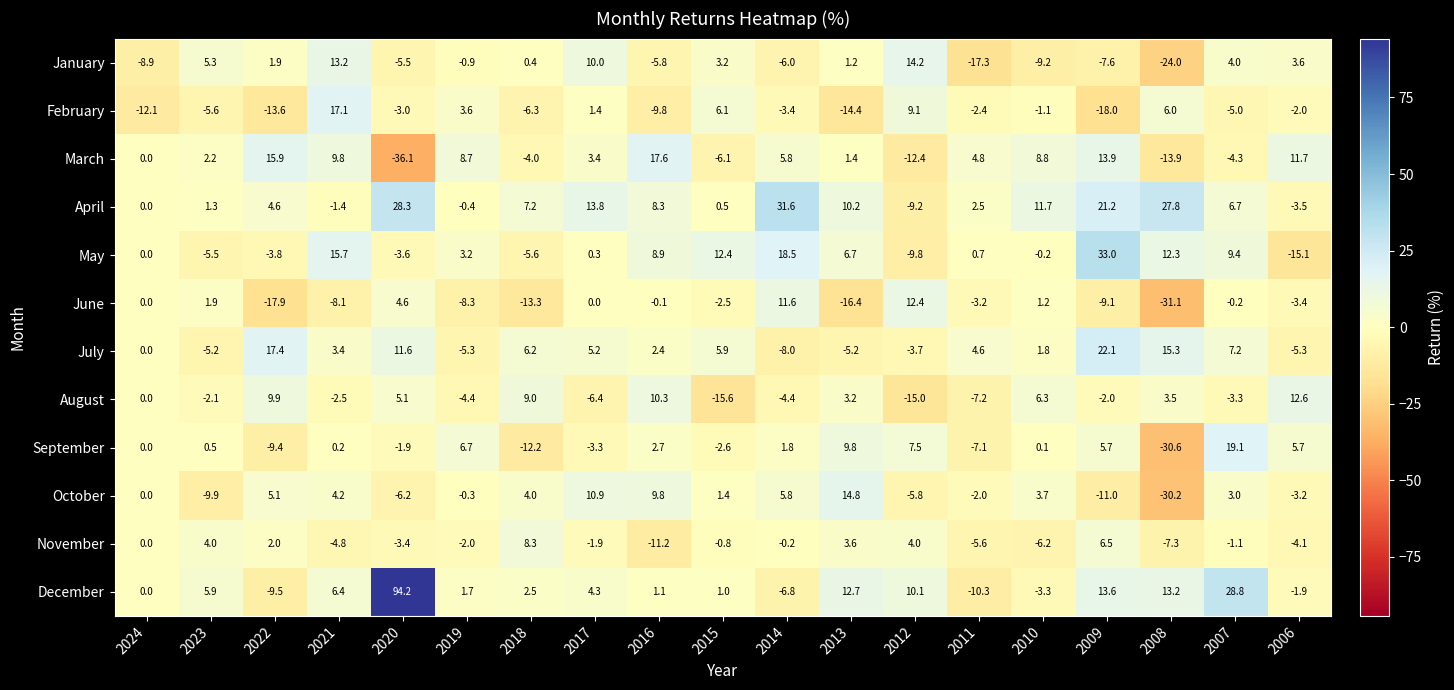

Is it true that April equals 7.2 at 2018?

True